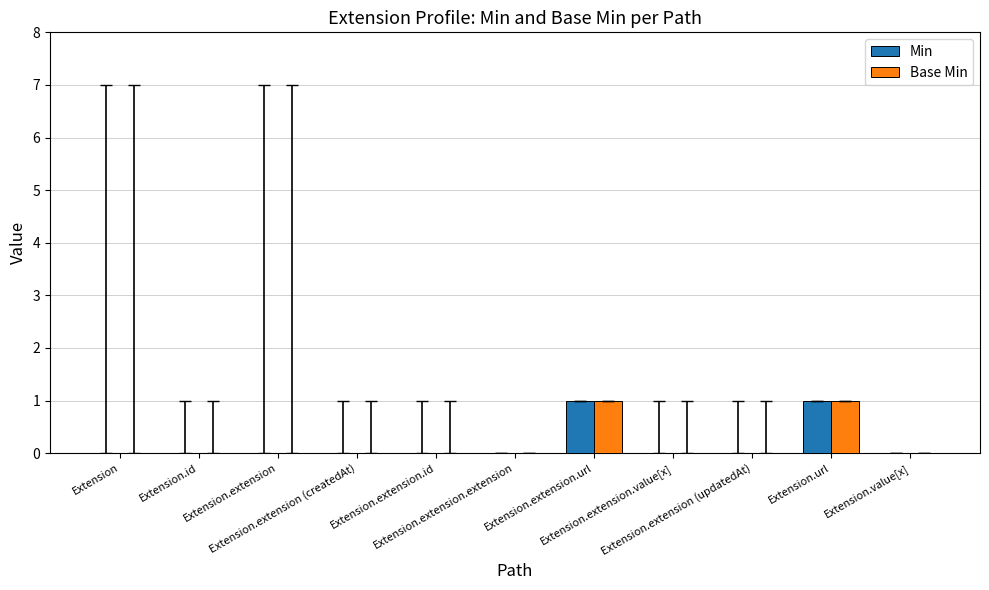

How many groups of bars are there?

11